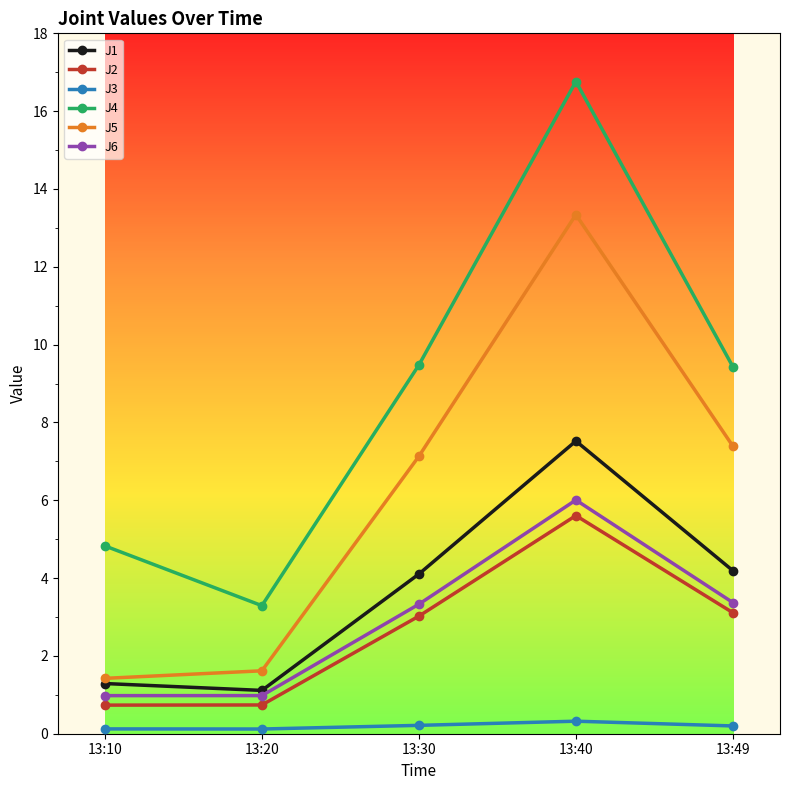

Is this an area chart (filled region under the line)?

No